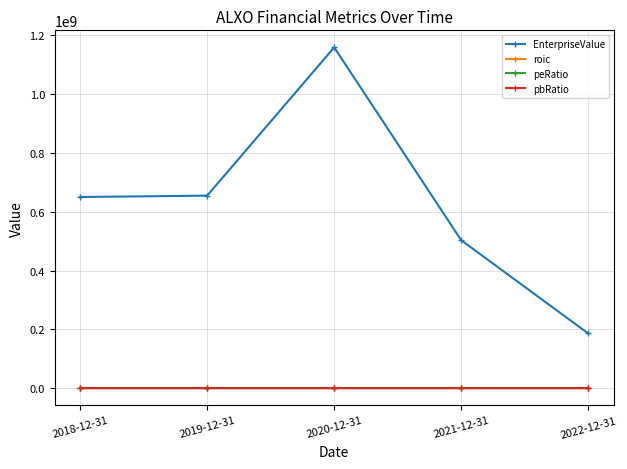

At how many categories does at least one series exceed 386840376?

4